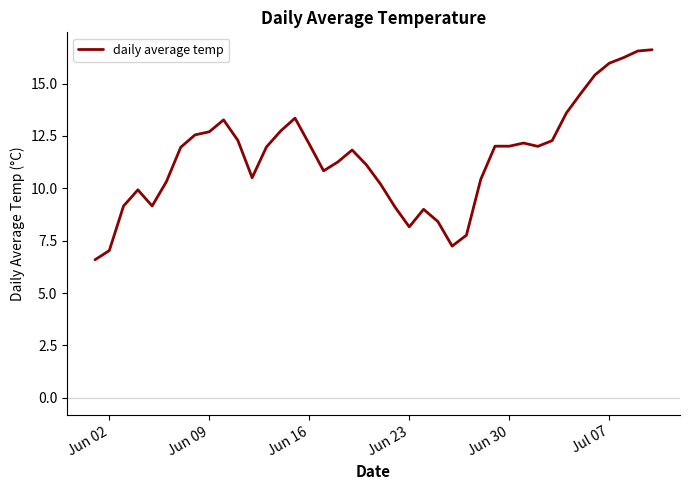

Does the chart display data point markers on the line(s)?

No